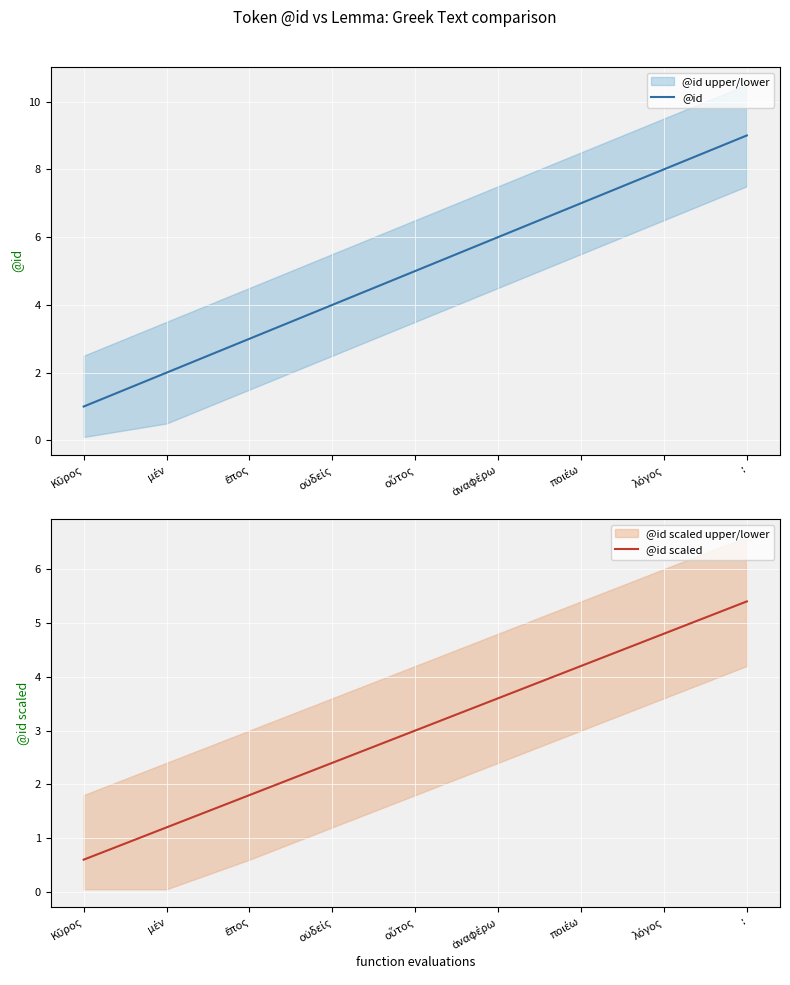

Which category has the lowest value in the @id scaled series?

Κῦρος